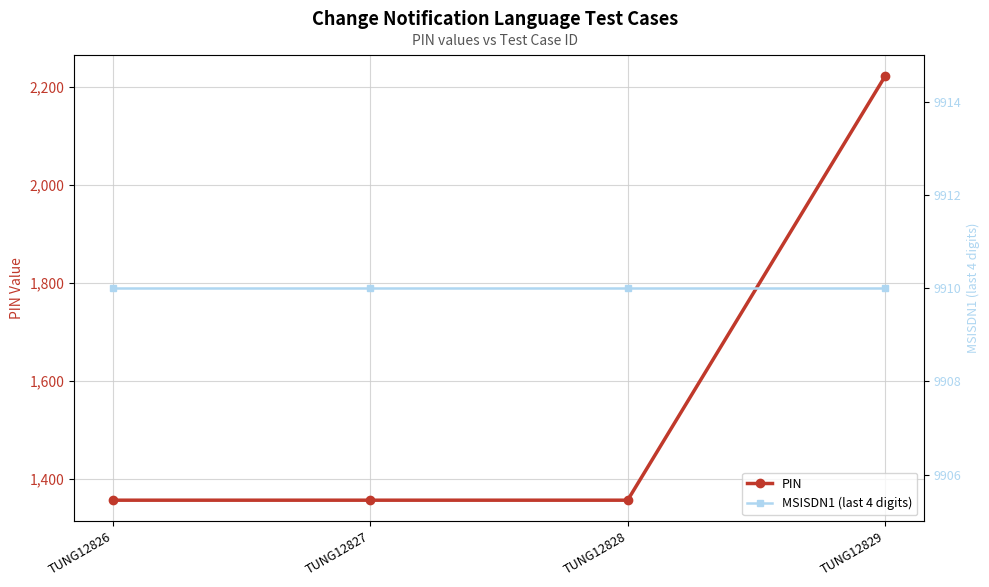

Is it true that PIN equals 2031 at TUNG12827?

False